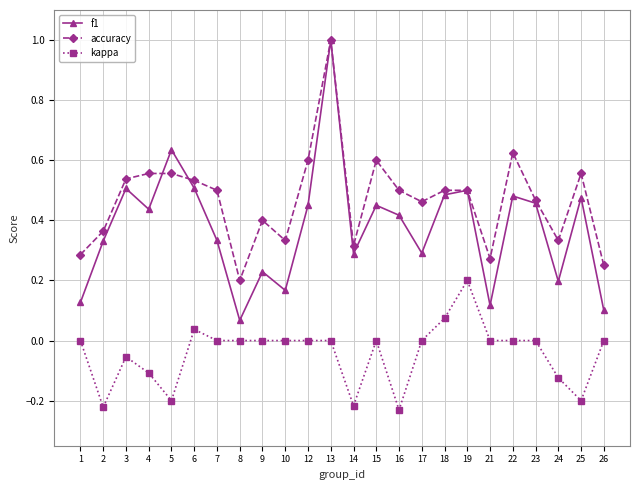

True or false: accuracy has more than 1 points higher than both neighbors.

True